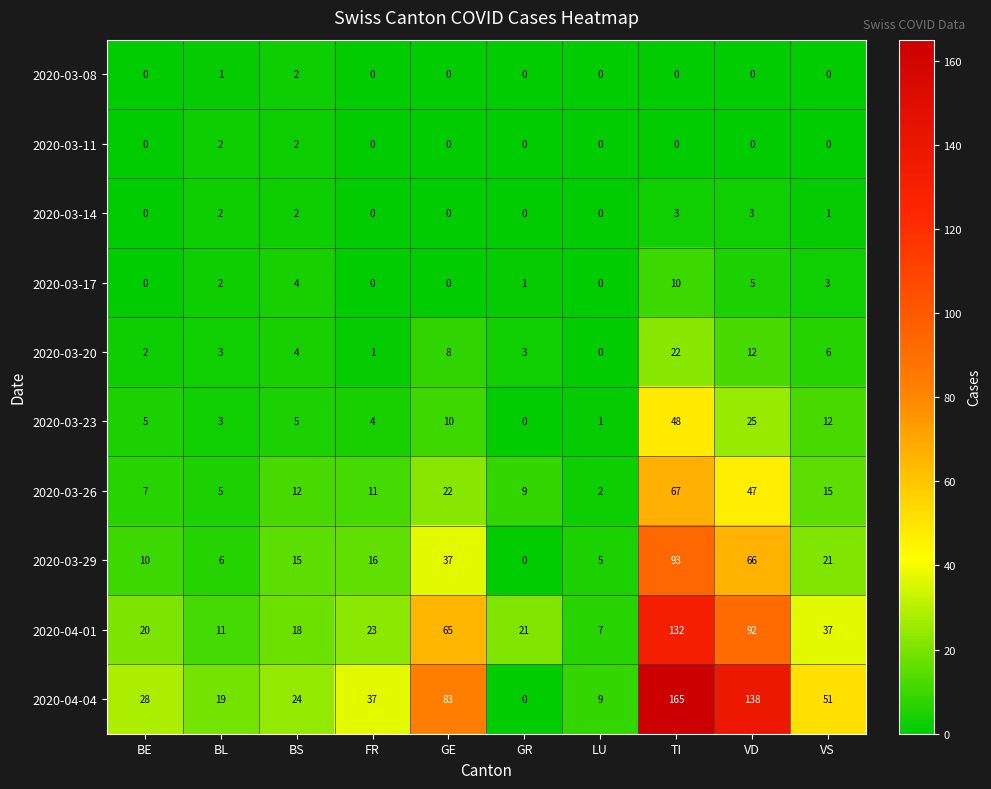

What is the average value of the 2020-03-20 series?

6